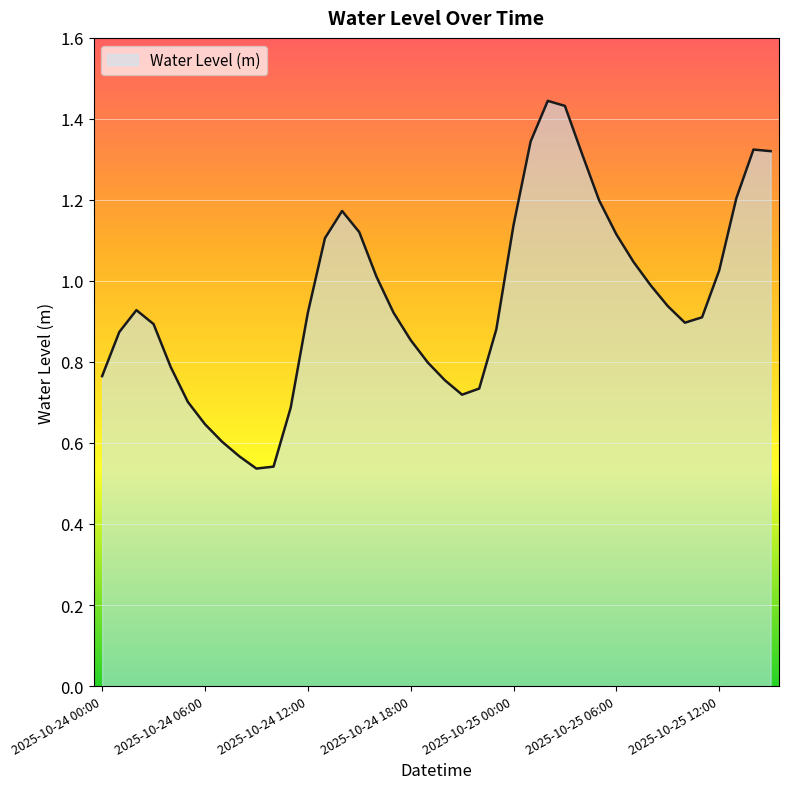

How many lines are shown in the chart?

1